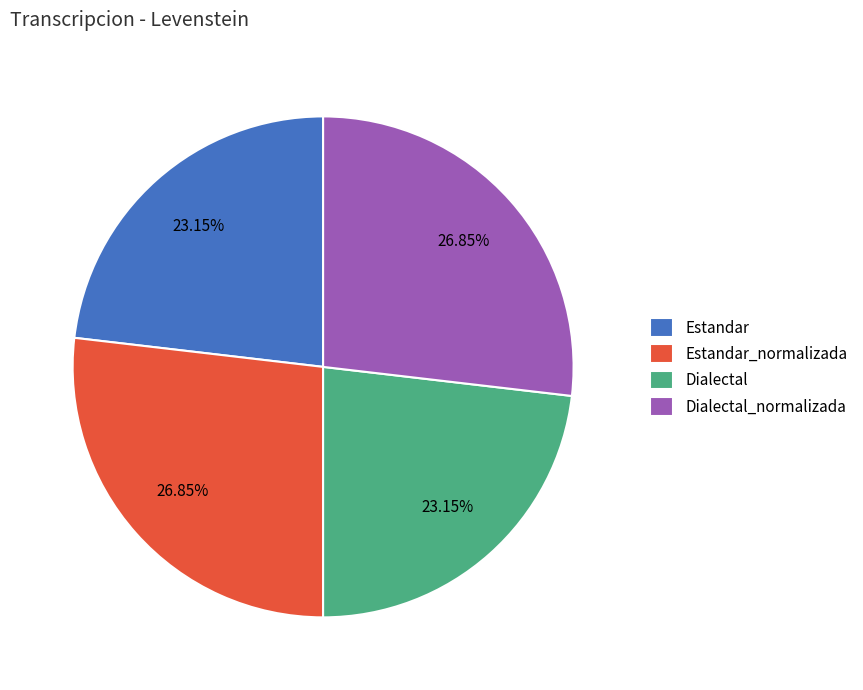

Is it true that Dialectal is 23% of the pie?

True